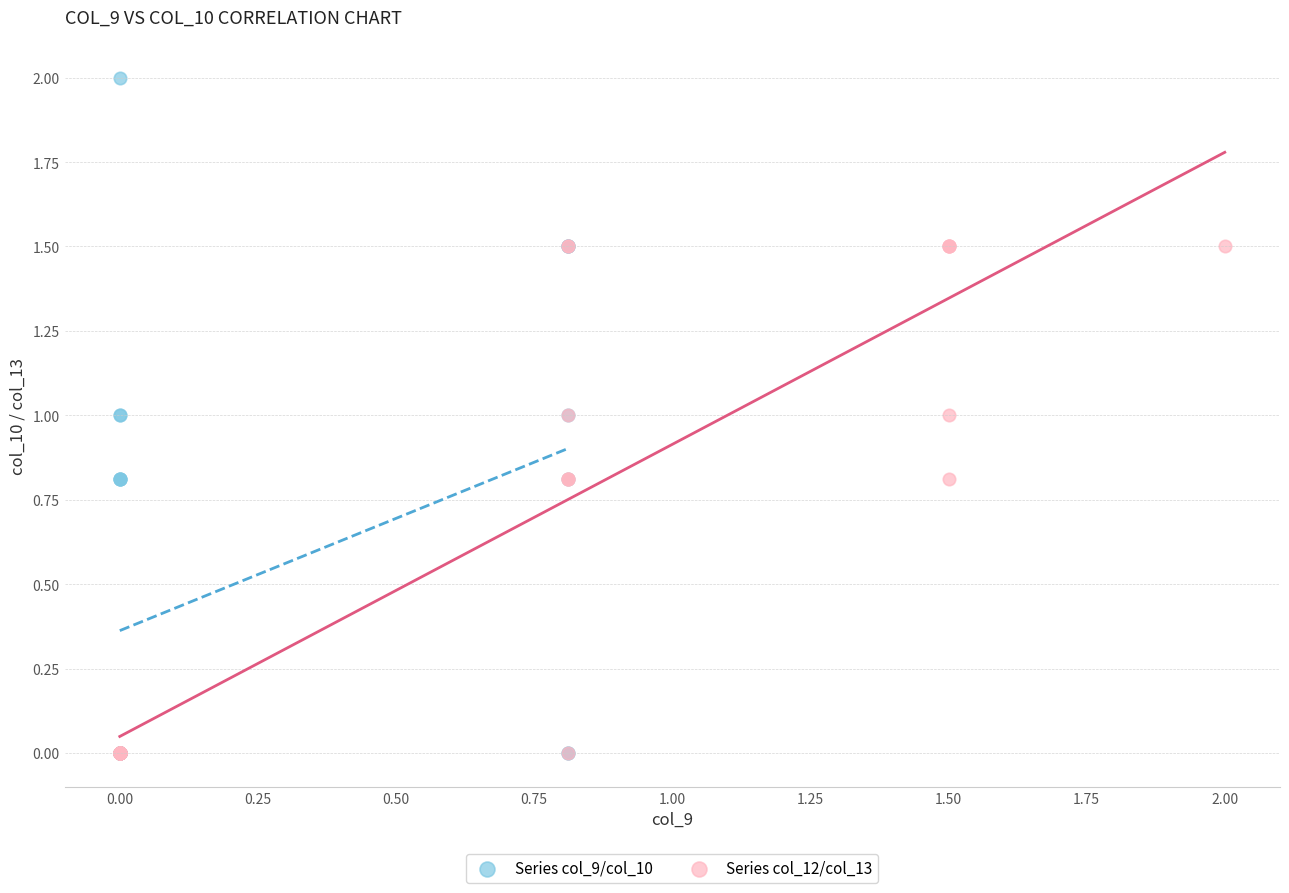

Which series has the largest Y range (max minus min)?

Series col_9/col_10